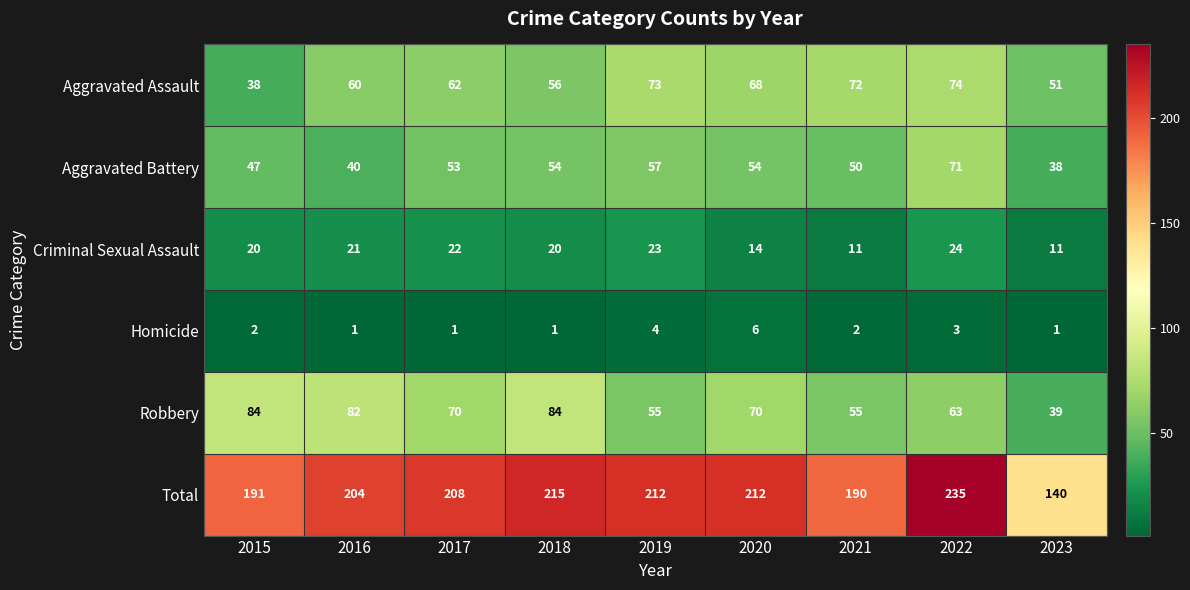

What value does the Criminal Sexual Assault series have at 2018?

20